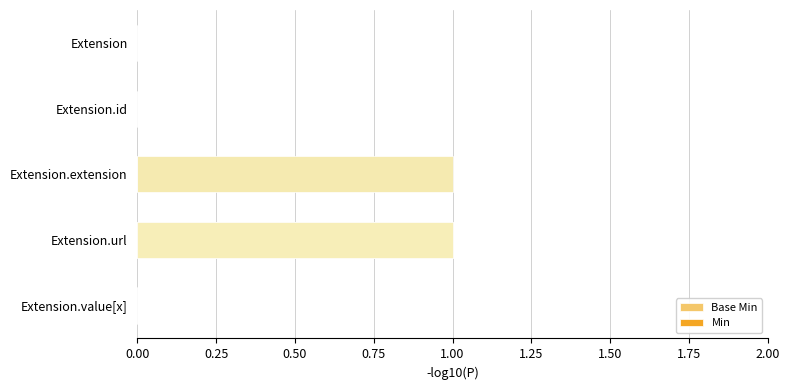

List the series in order of their overall mean, lowest first.

Min, Base Min